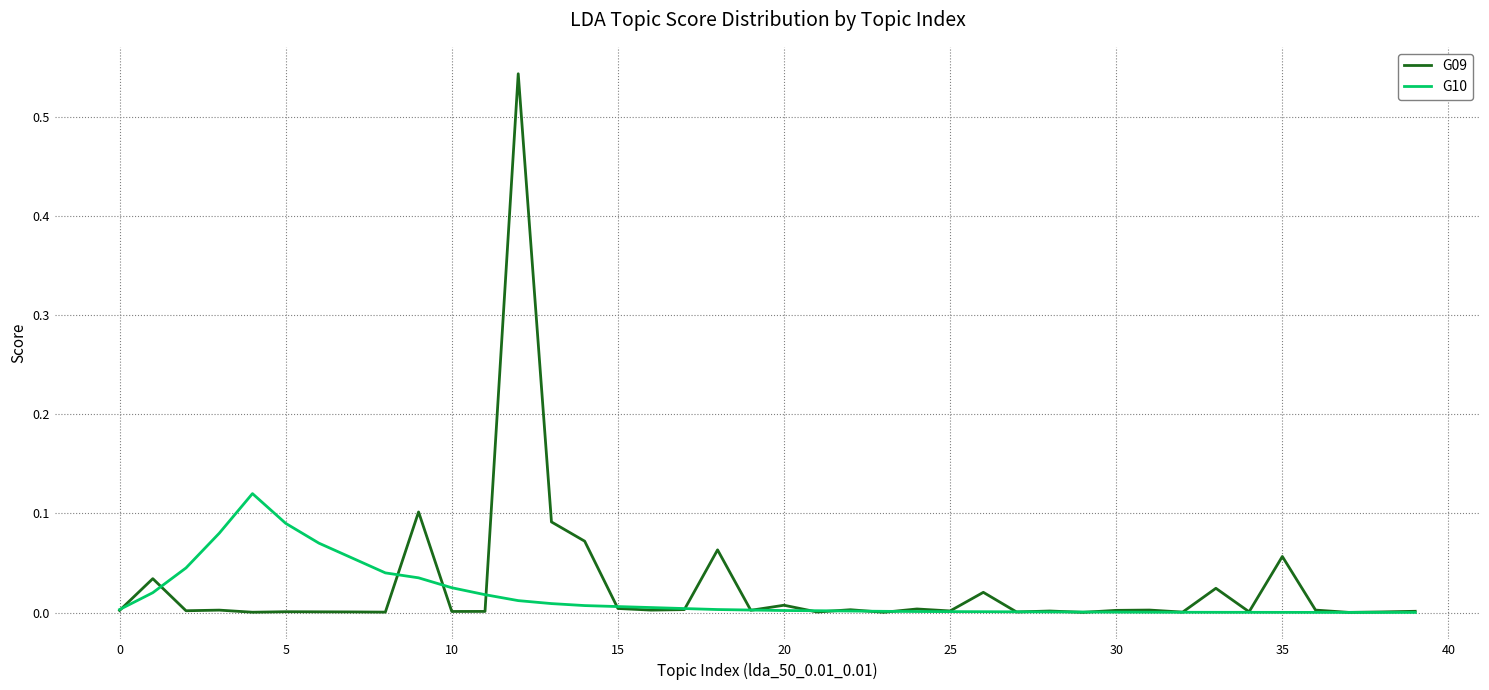

List the series in order of their overall mean, lowest first.

G10, G09